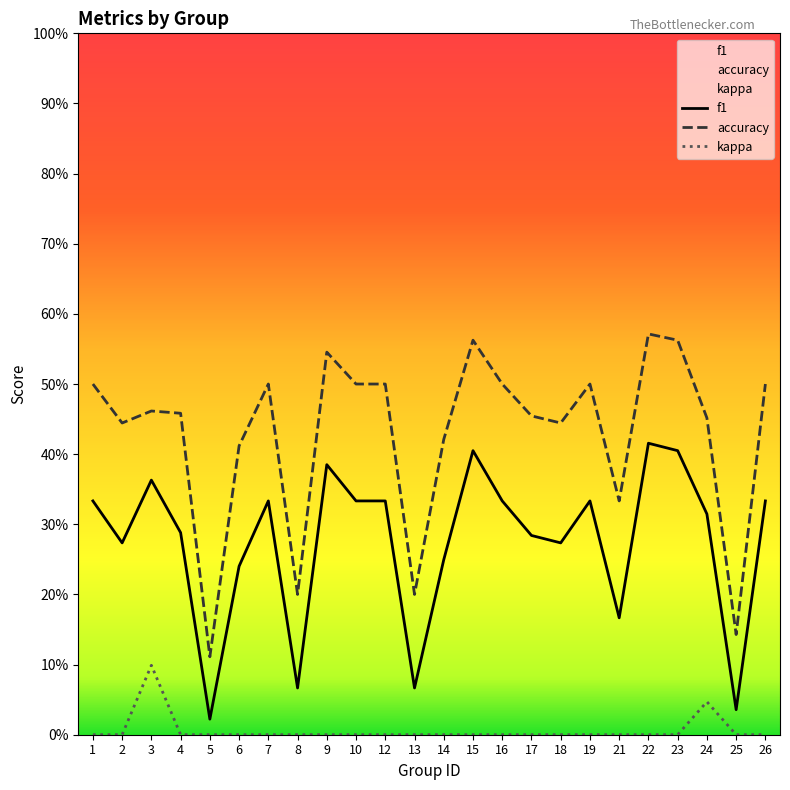

What is the greatest value displayed?

0.6